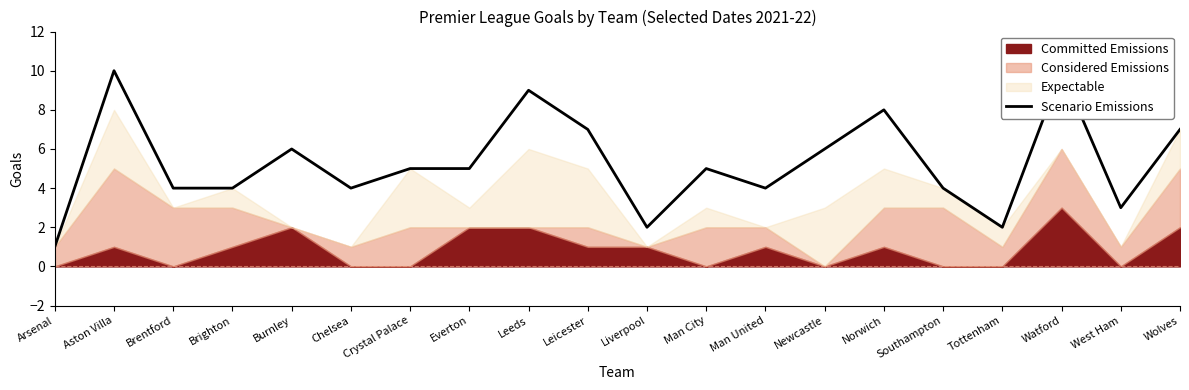

At which category does the data reach its first local valley?

Chelsea